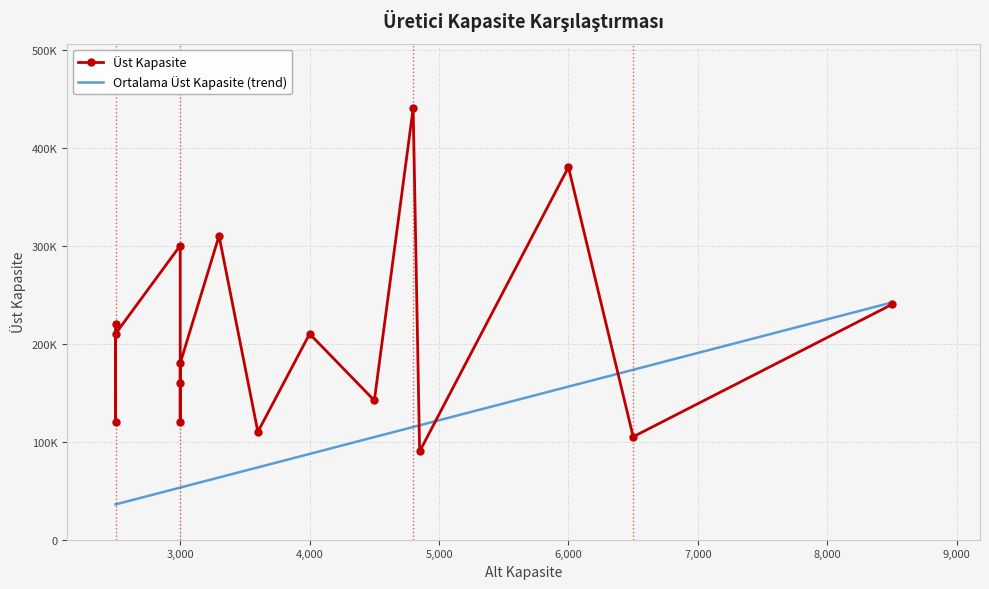

Which series has the widest spread of values?

Üst Kapasite